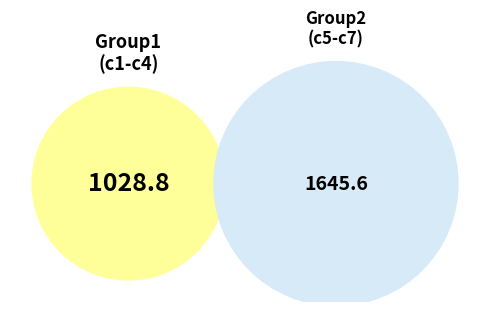

Rank the categories by value from lowest to highest.

c3, c4, c1, c7, c5, c2, c6